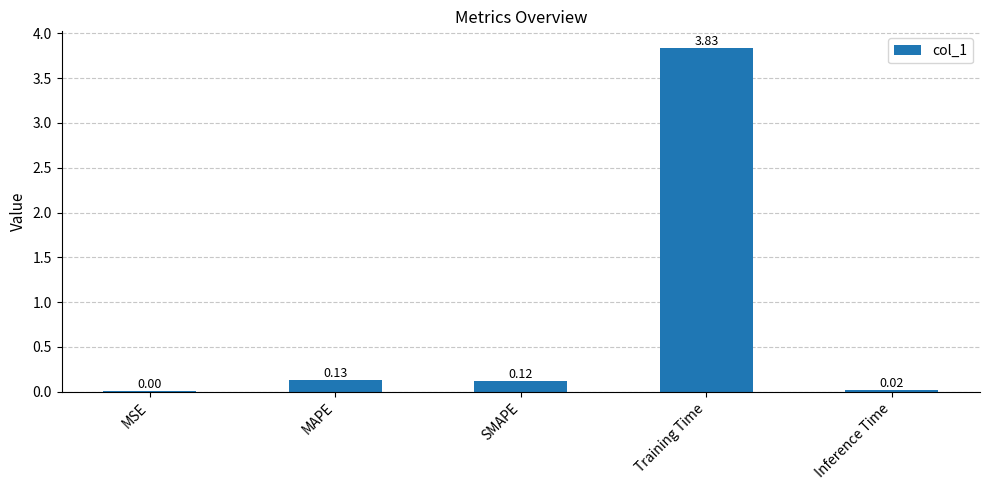

What is the change in value from MSE to SMAPE?

+0.1